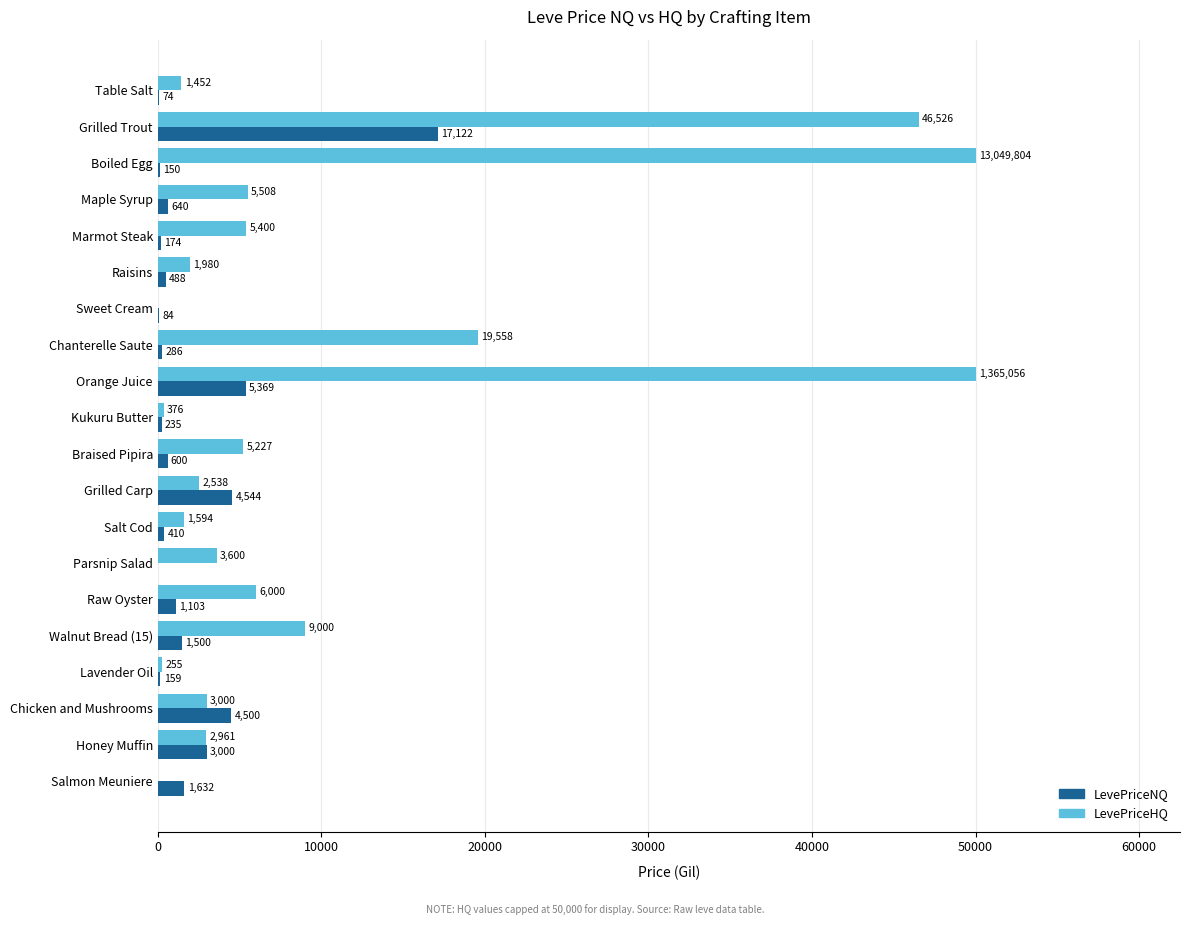

Which series has the largest total across all categories?

LevePriceHQ